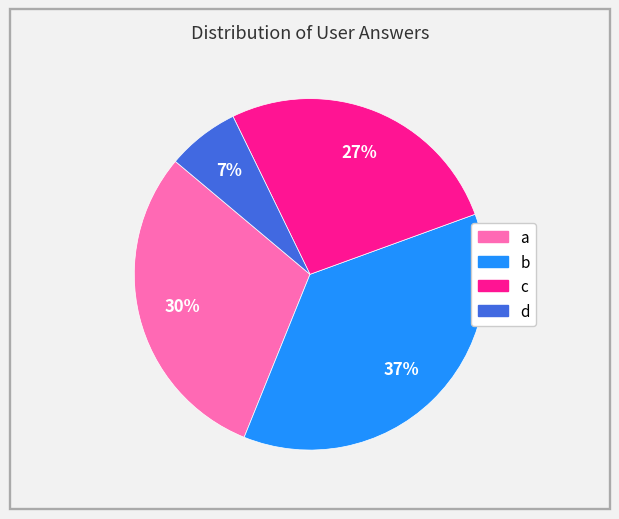

To the nearest percent, what is the difference between the c and d slice percentages?

20%